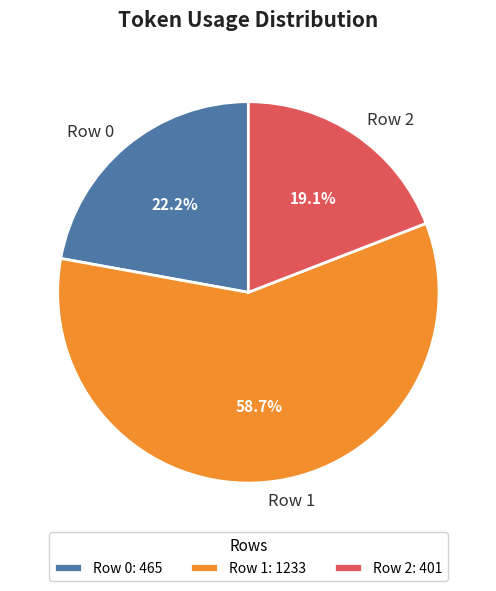

The Row 2 slice represents 19% of the pie. True or false?

True